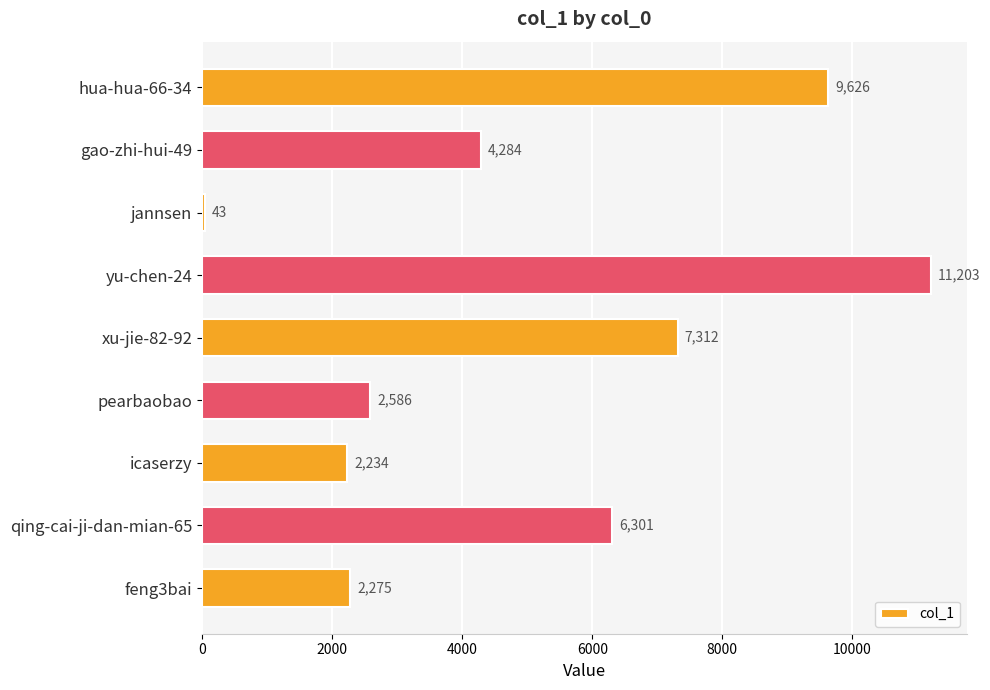

What is the average value?

5096